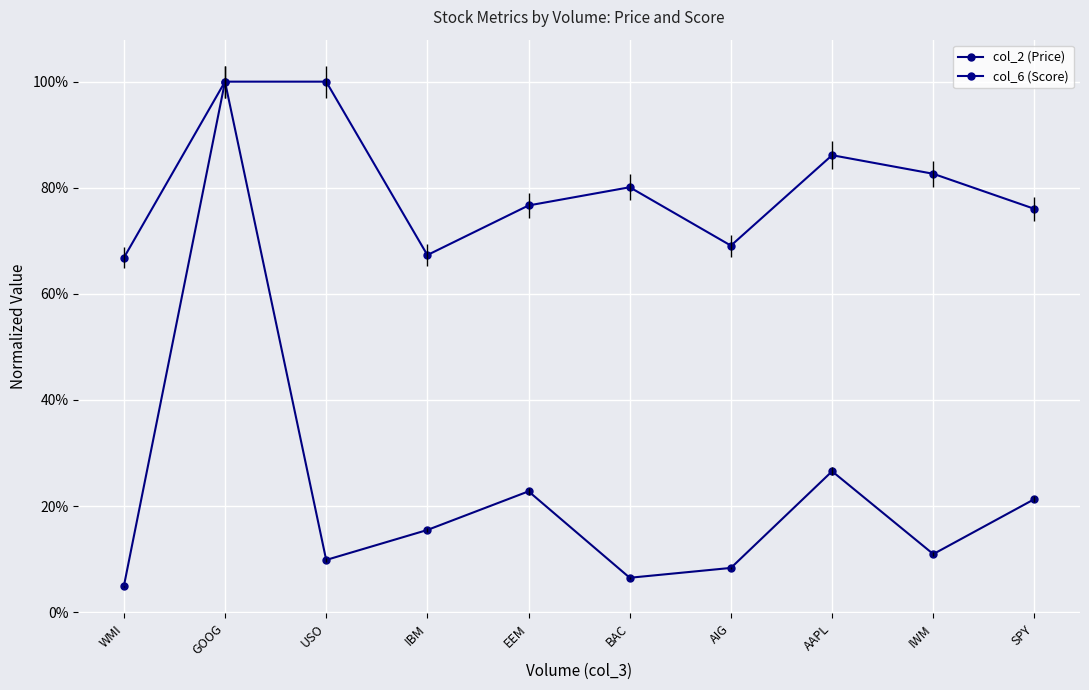

Which series has the largest range (max minus min)?

col_2 (Price)